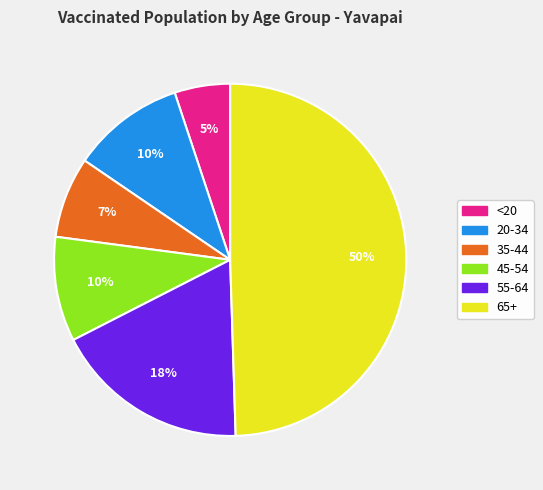

To the nearest percent, what is the difference between the 55-64 and 65+ slice percentages?

32%